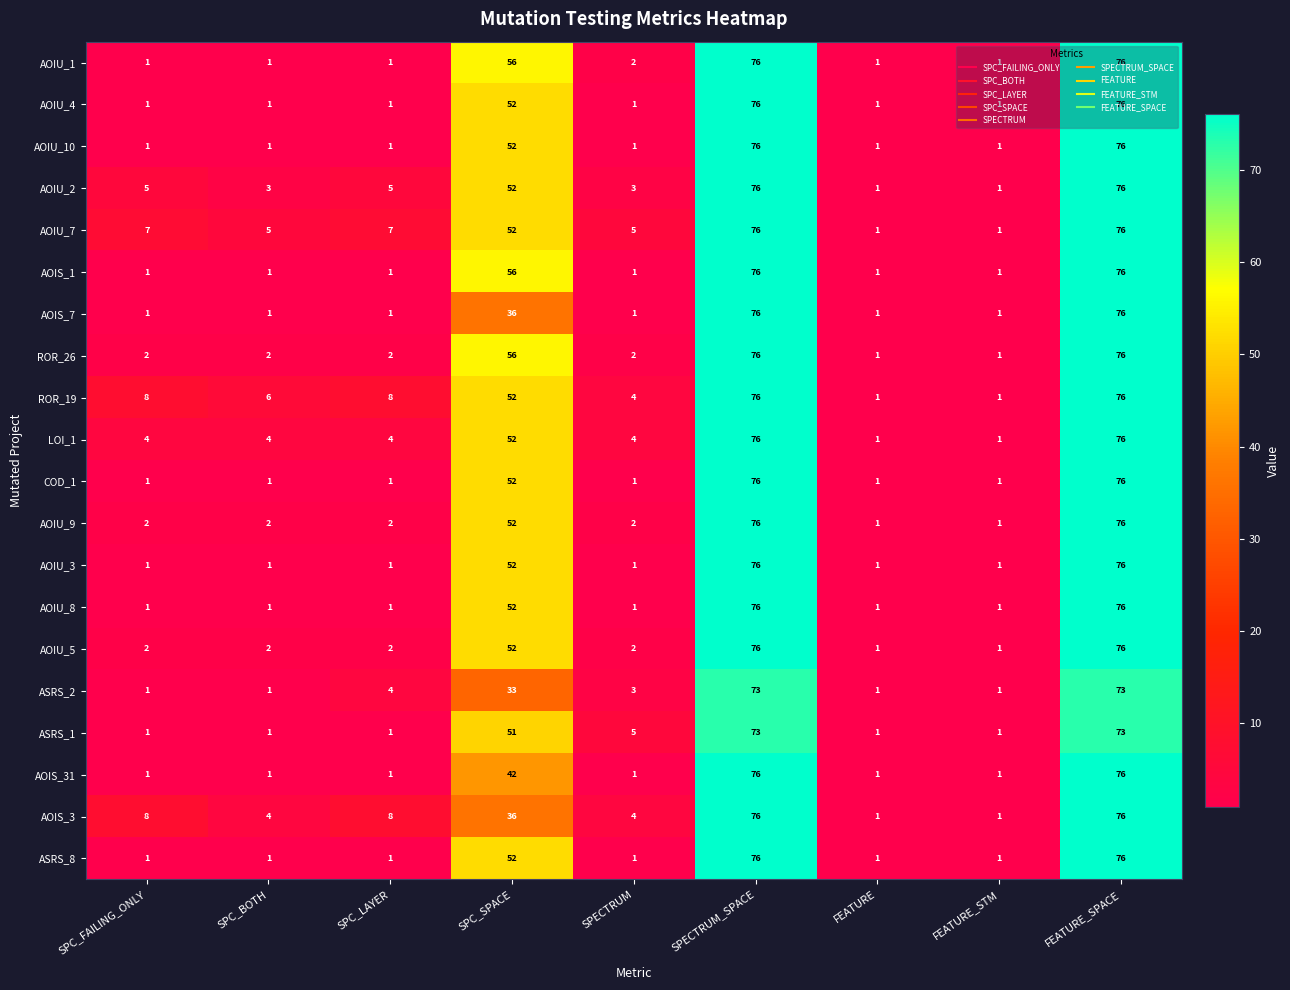

What is the average value of the LOI_1 series?

25